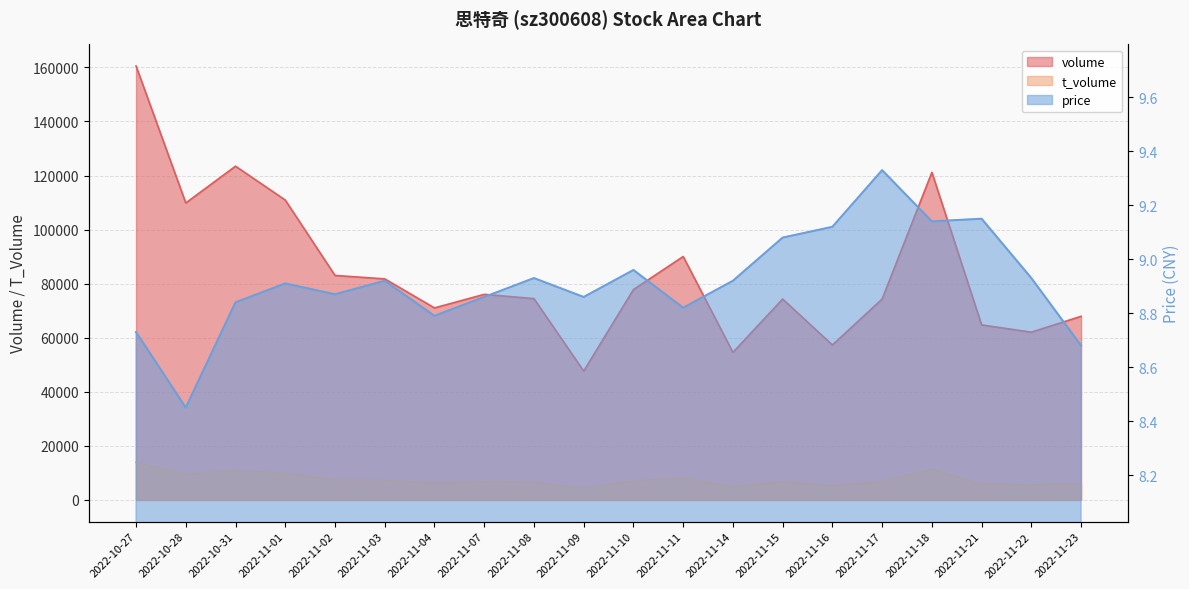

At how many categories does at least one series exceed 57255?

18